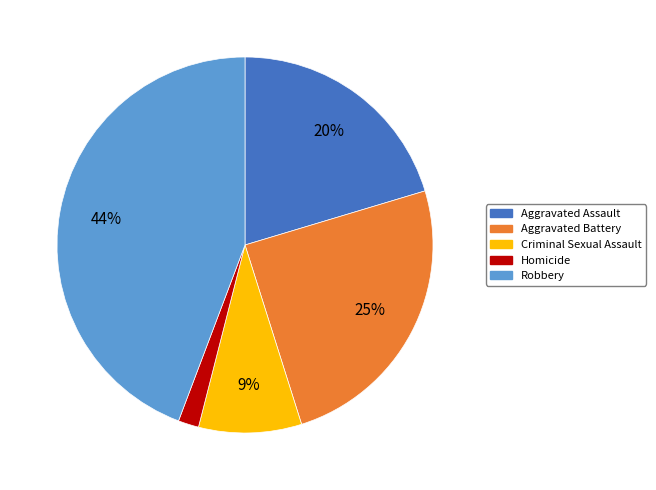

Combined, do Criminal Sexual Assault and Aggravated Battery account for over 50%?

No